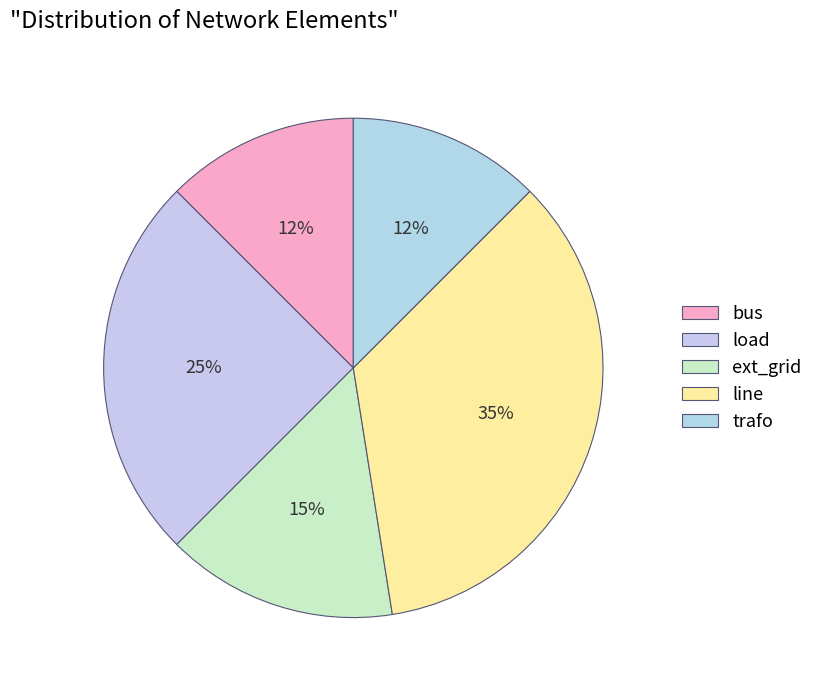

What percentage is NOT represented by trafo?

87.5%